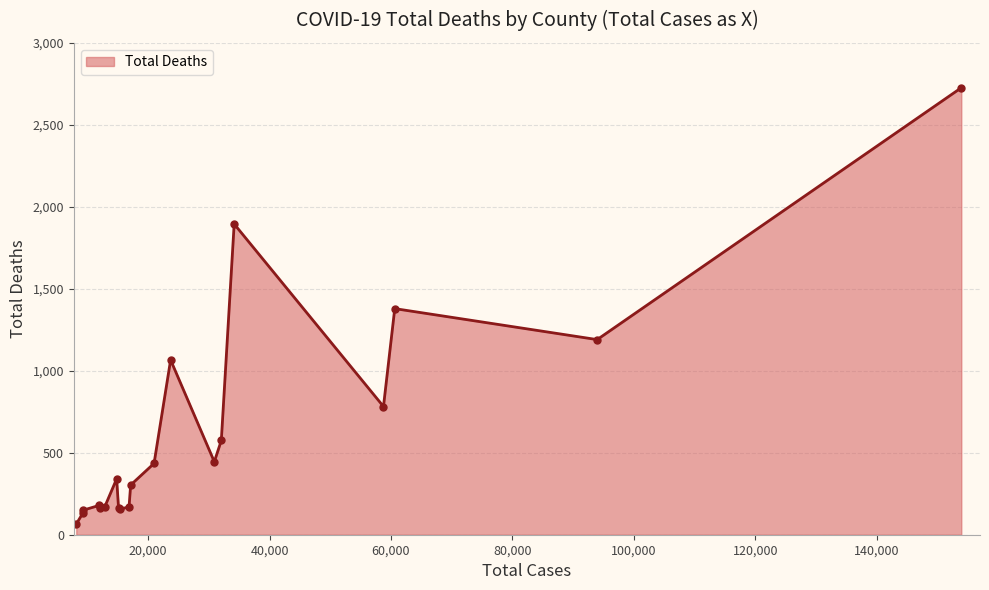

True or false: there are more than 2 points higher than both neighbors.

True